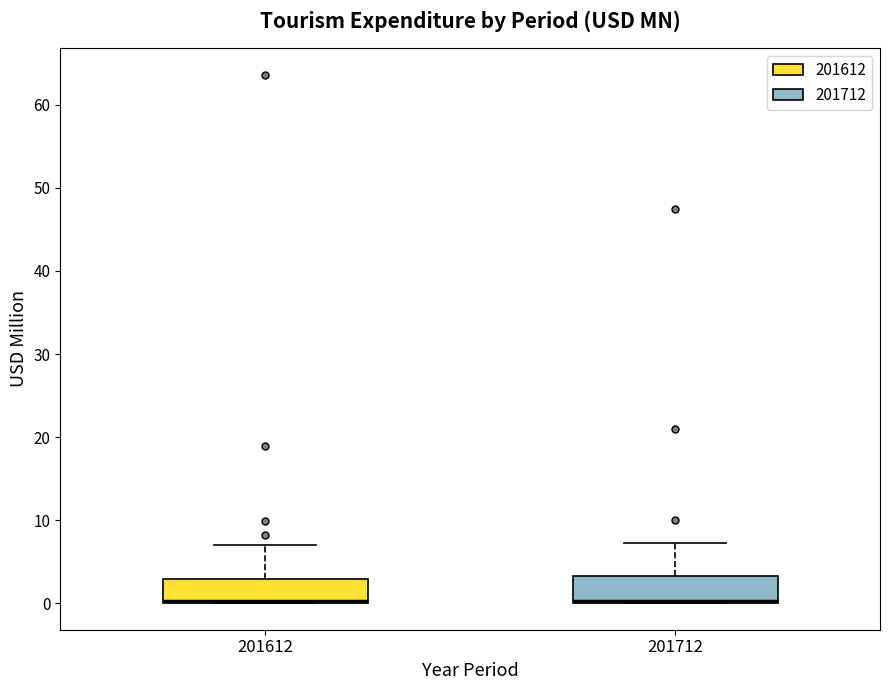

Reading left to right, read every box against the y-axis: the position of its median line, the range the box covers, and the ends of its whiskers. The values are not printed on the chart, so give them approximately, as read against the axis.

201612: median 0 (drawn on the box's lower edge), box 0 to 3, whiskers 0 to 7
201712: median 0 (drawn on the box's lower edge), box 0 to 3, whiskers 0 to 7